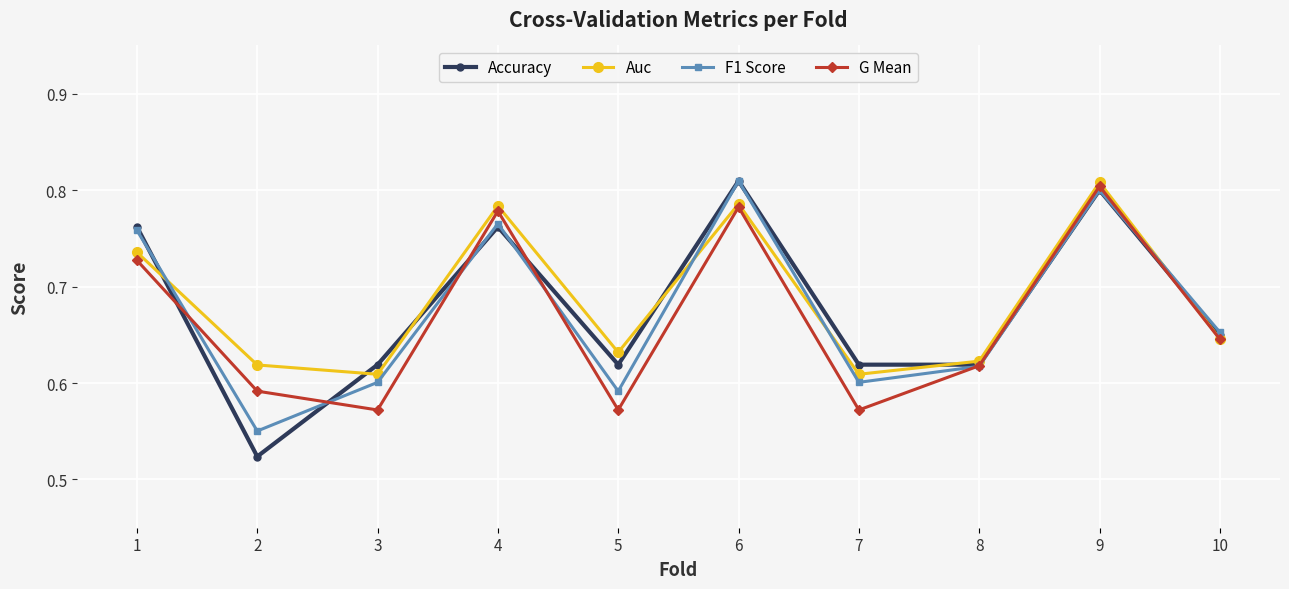

The Accuracy series shows 0.8 at 4. True or false?

True